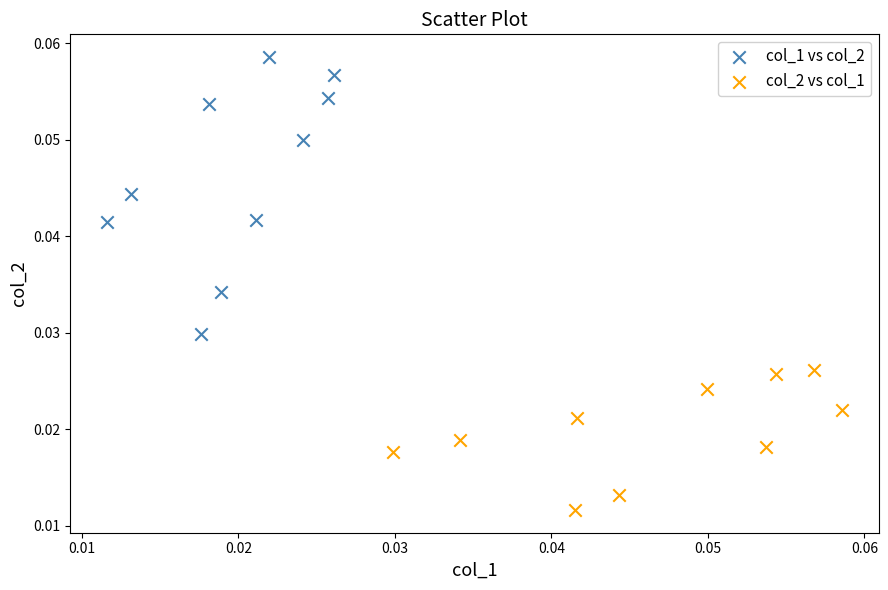

What are all the series names shown in the legend?

col_1 vs col_2, col_2 vs col_1